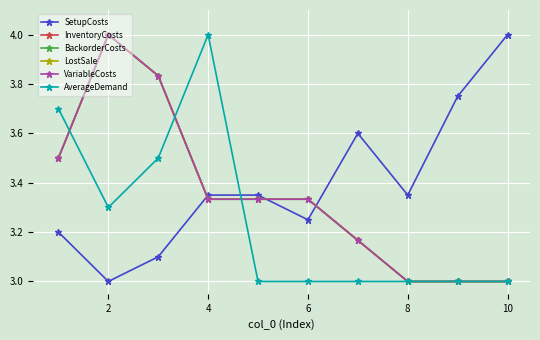

Does the chart have visible grid lines?

Yes